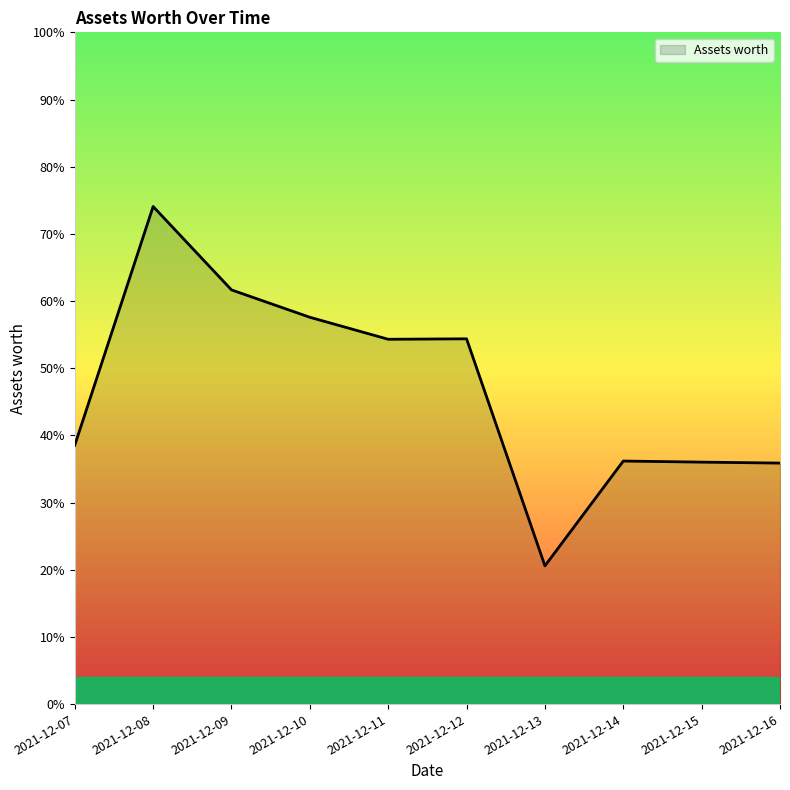

Does the chart display data point markers on the line(s)?

No